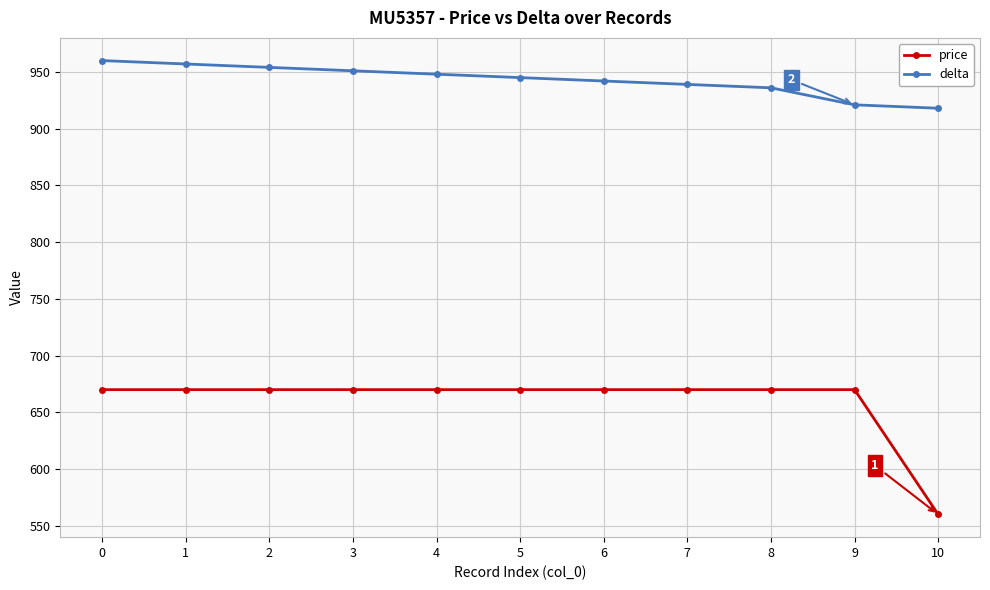

What is the value of the price point at the 1st from the left?

670